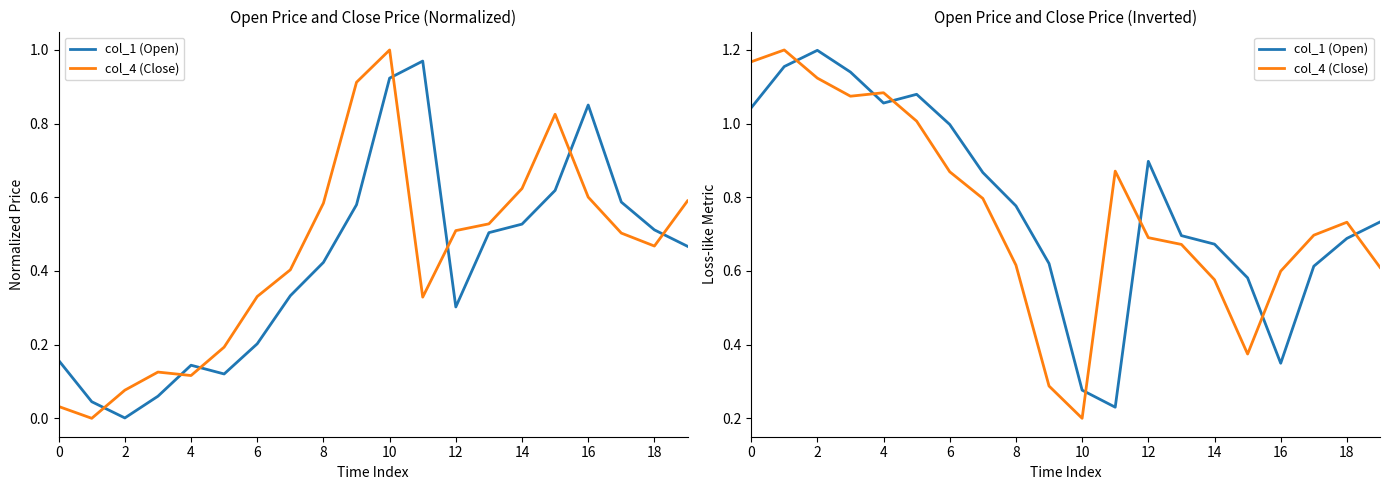

What are all the series names shown in the legend?

col_1 (Open), col_4 (Close)